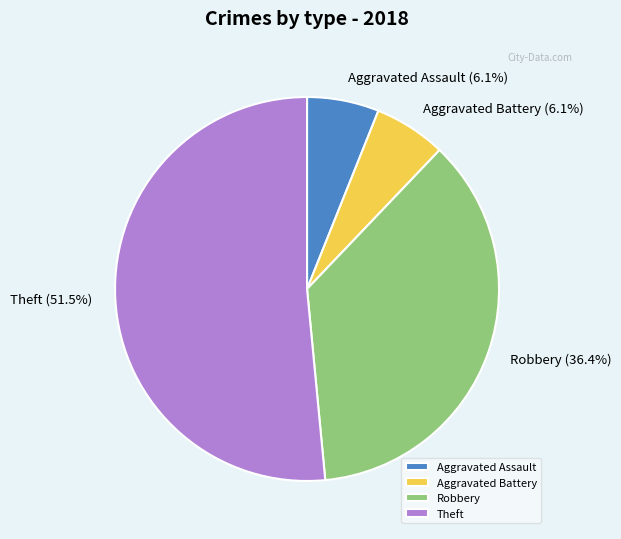

The Robbery slice represents 36% of the pie. True or false?

True